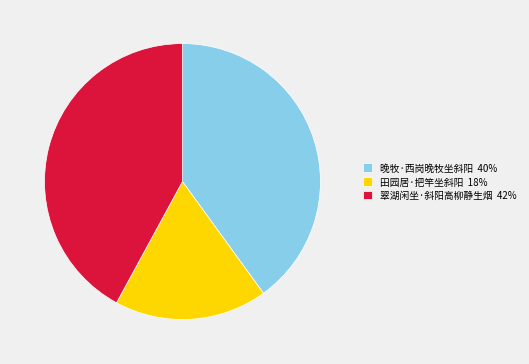

Which has a higher value, 田园居·把竿坐斜阳 18% or 晚牧·西岗晚牧坐斜阳 40%?

晚牧·西岗晚牧坐斜阳 40%